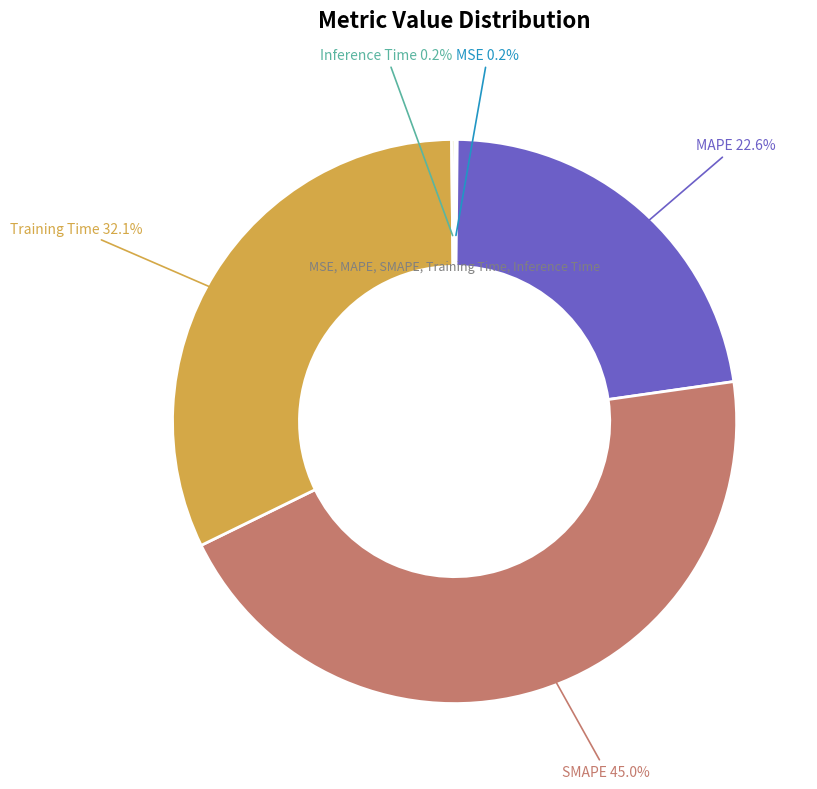

To the nearest percent, what is the difference between the largest and smallest slice percentages?

45%